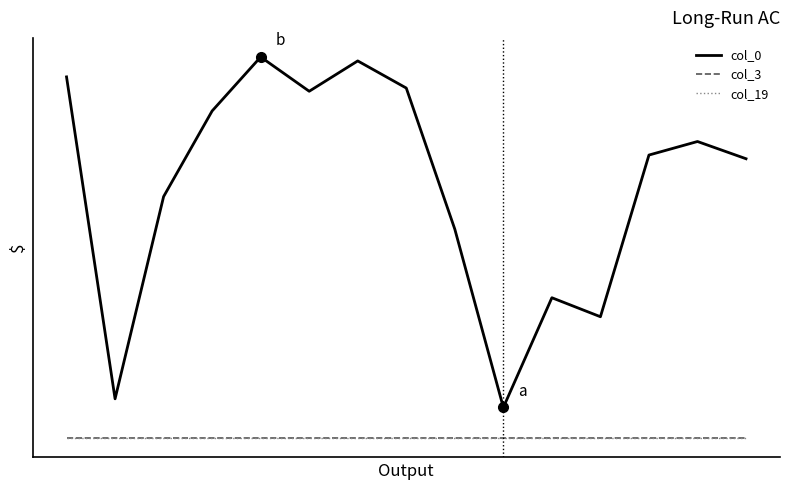

Which series has the largest range (max minus min)?

col_0